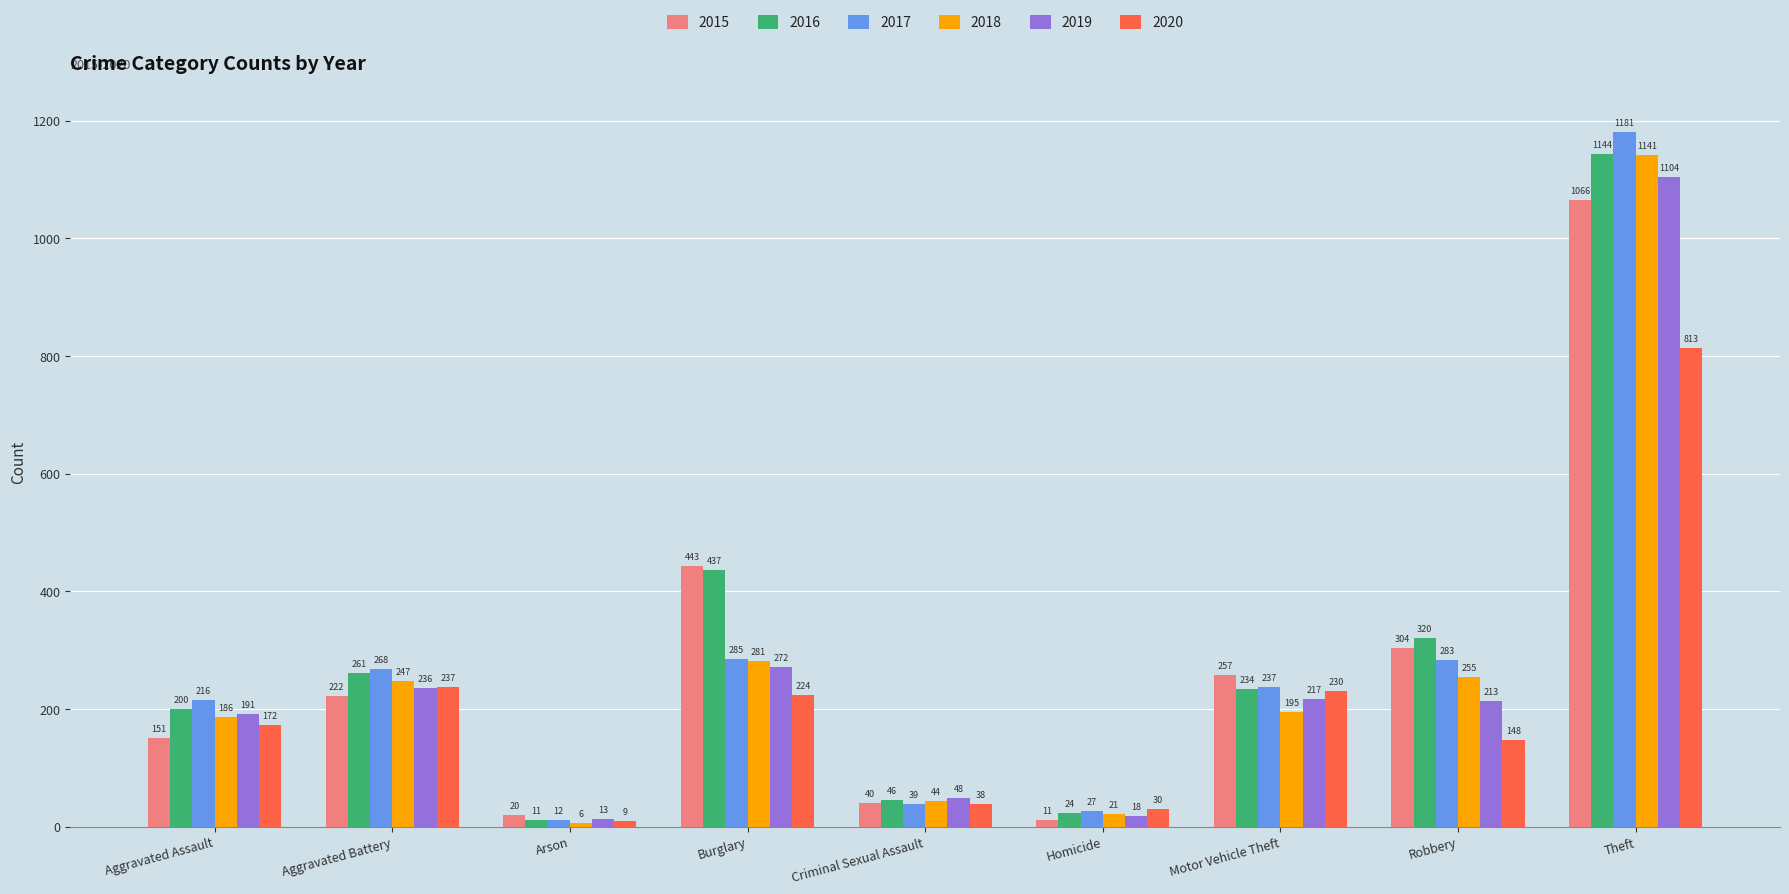

What is the difference between the second highest and minimum values in the 2017 series?

273